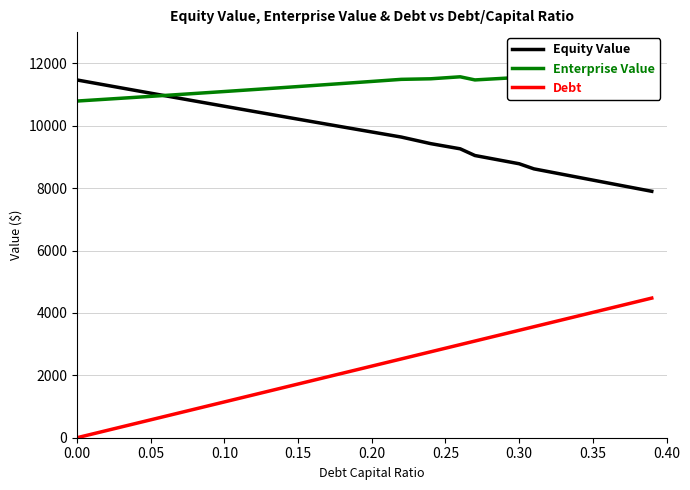

True or false: Debt and Enterprise Value intersect in this chart.

False